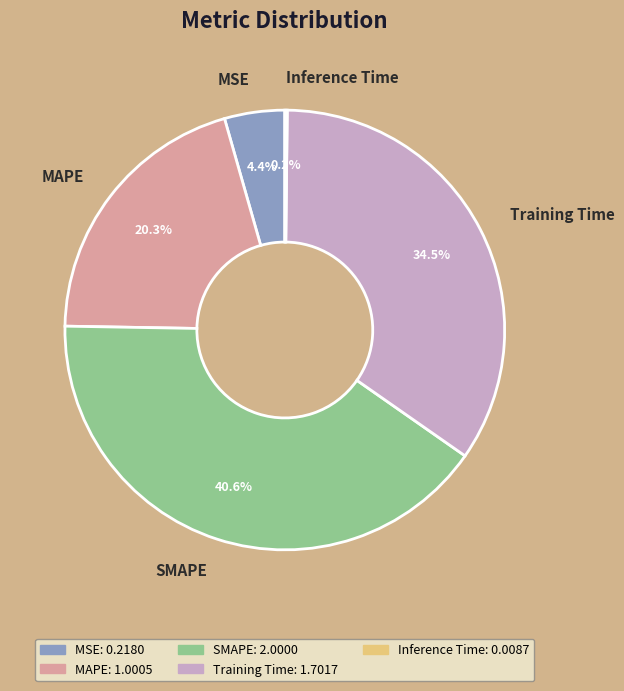

Is it true that MSE is 11% of the pie?

False